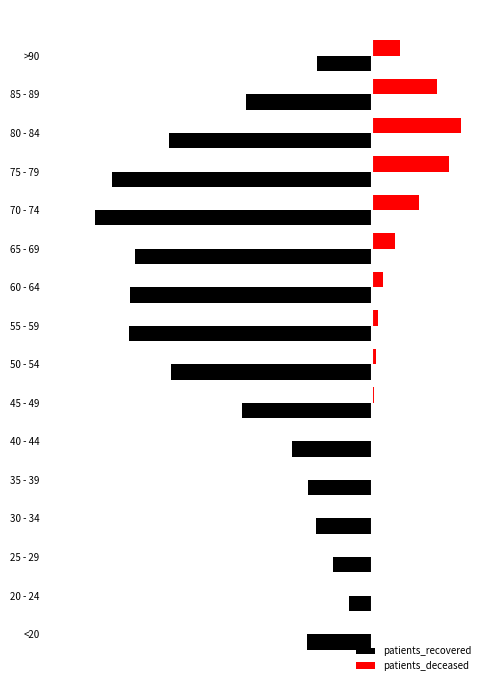

Which category has the highest value across all series?

80 - 84